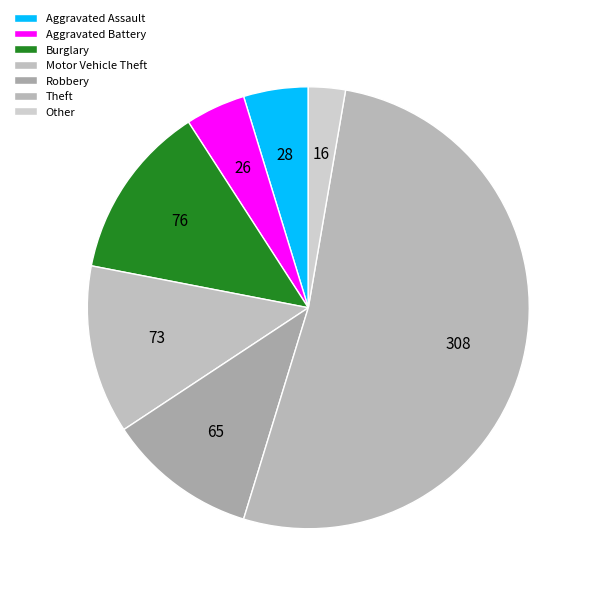

To the nearest percent, what is the combined percentage of Aggravated Battery and Motor Vehicle Theft?

17%